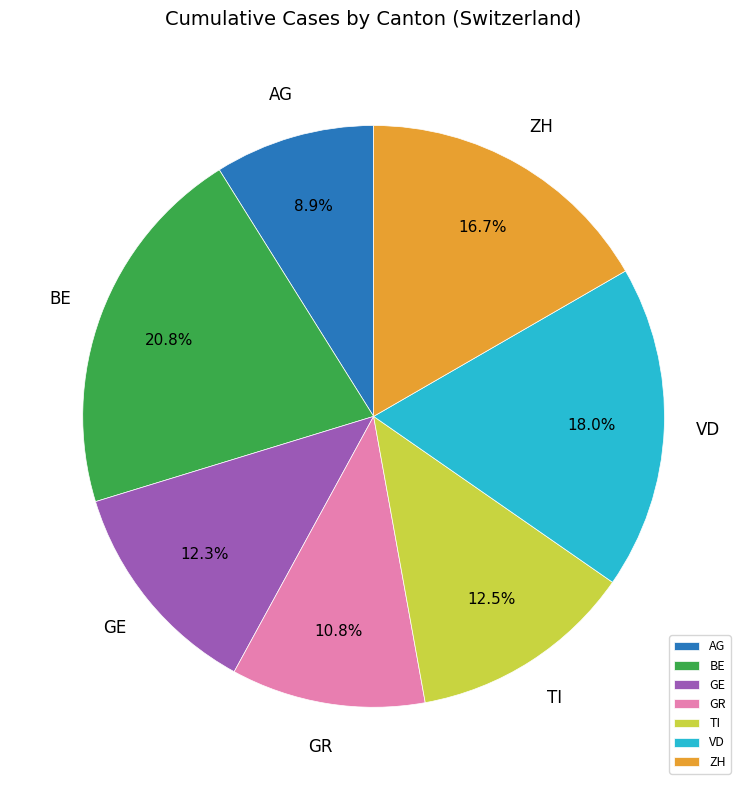

Combined, do TI and VD account for over 50%?

No